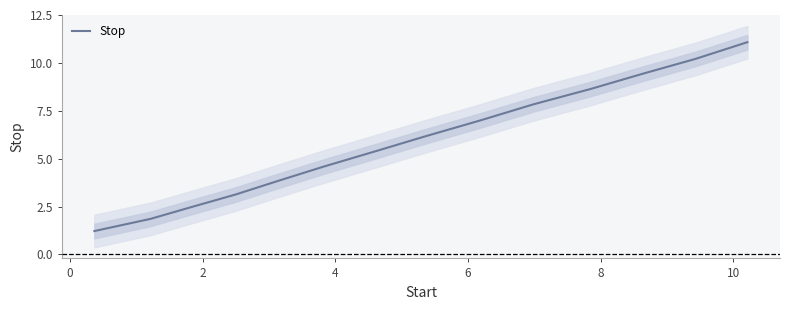

True or false: the data has more than 1 interior local peaks.

False